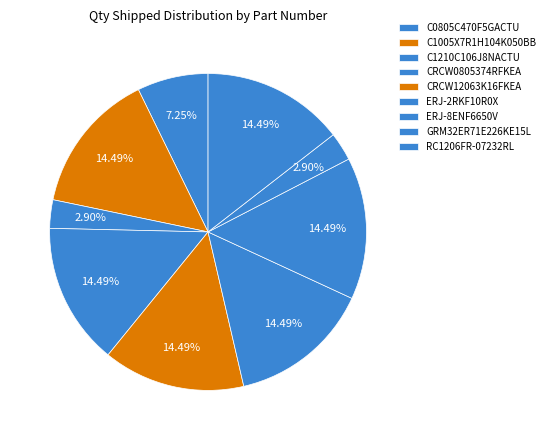

Which has a higher value, C1005X7R1H104K050BB or C1210C106J8NACTU?

C1005X7R1H104K050BB